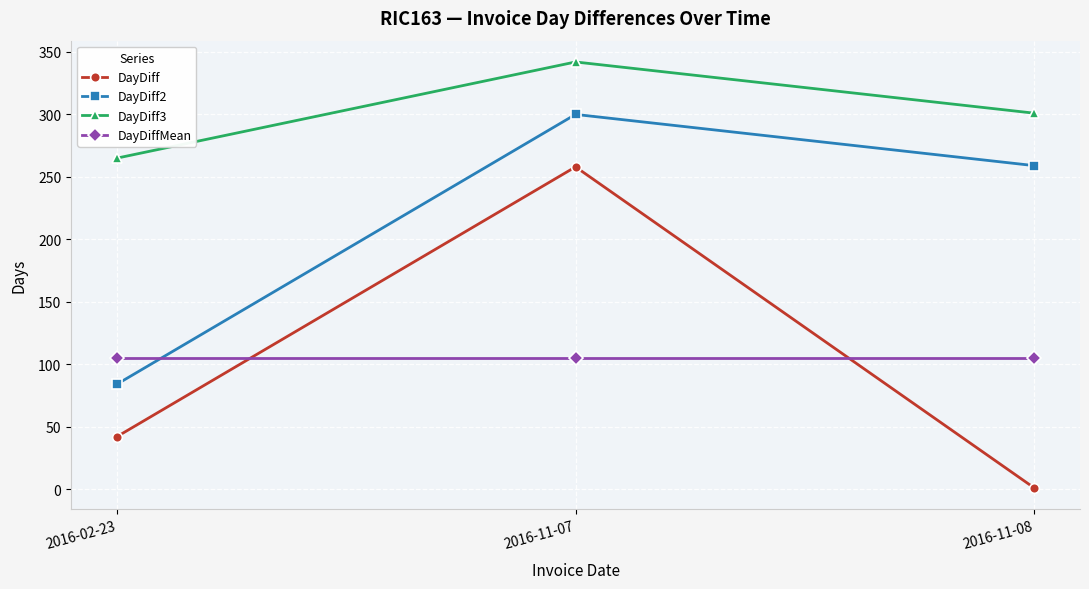

How many DayDiff3 values are between 265 and 342?

3